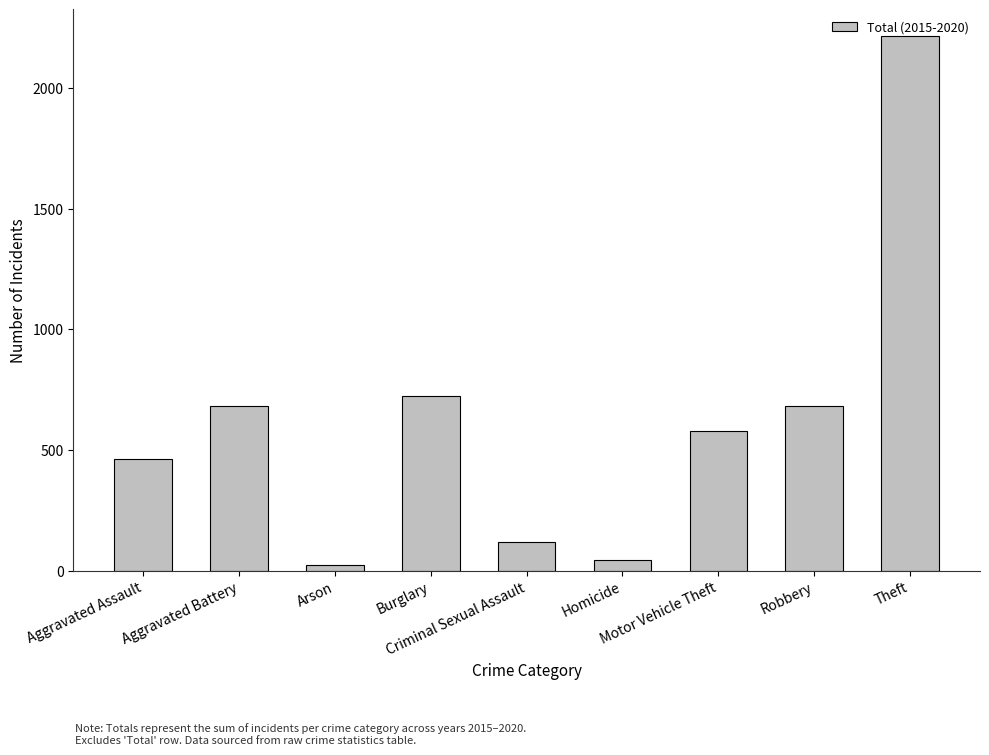

Between Aggravated Assault and Motor Vehicle Theft, which is larger?

Motor Vehicle Theft